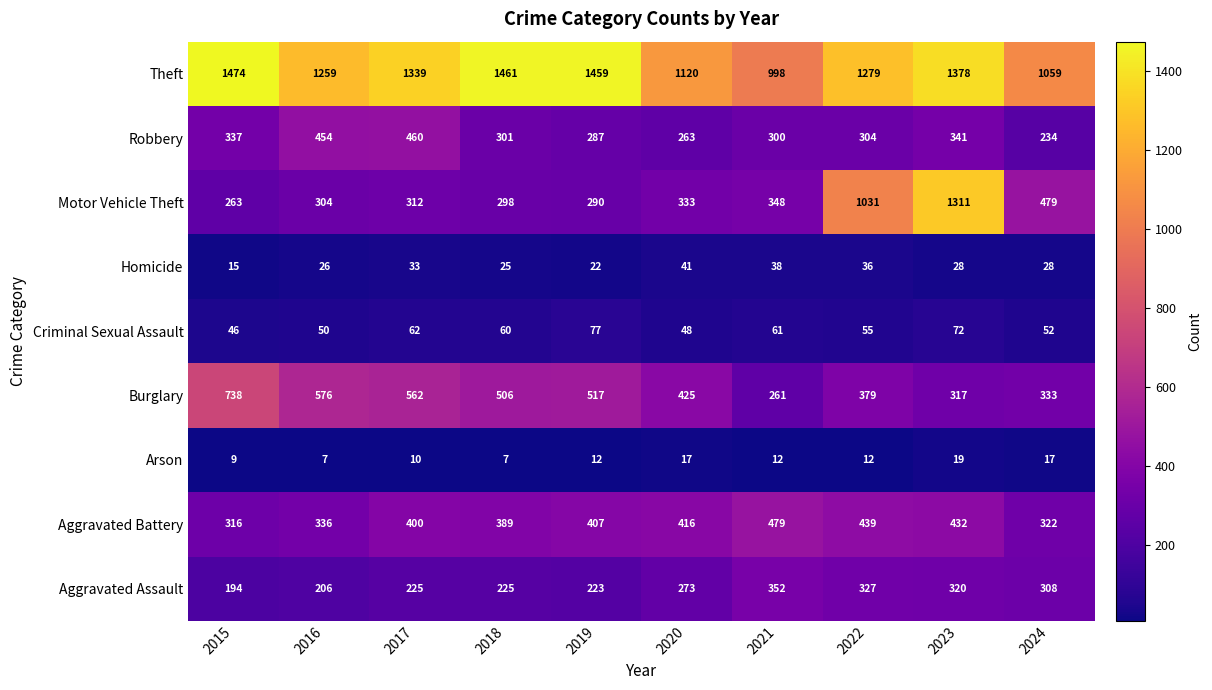

Where is Theft nearest to the value 1236?

2016